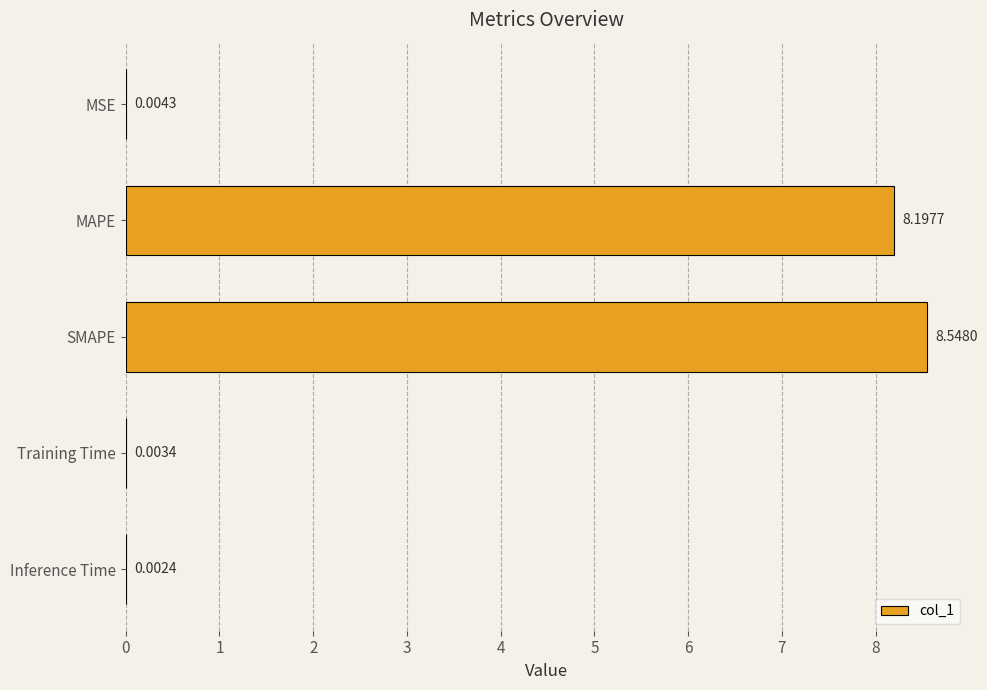

Where is the data nearest to the value 4?

MSE